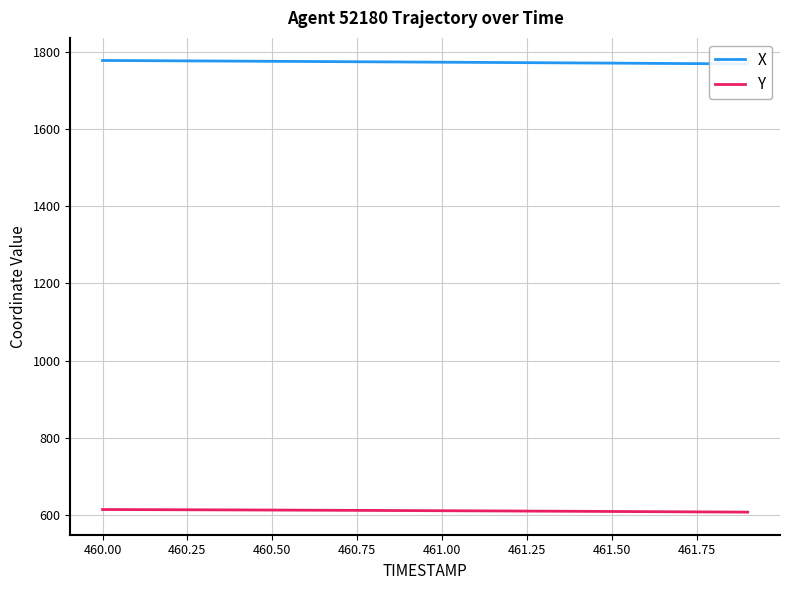

True or false: X and Y intersect in this chart.

False